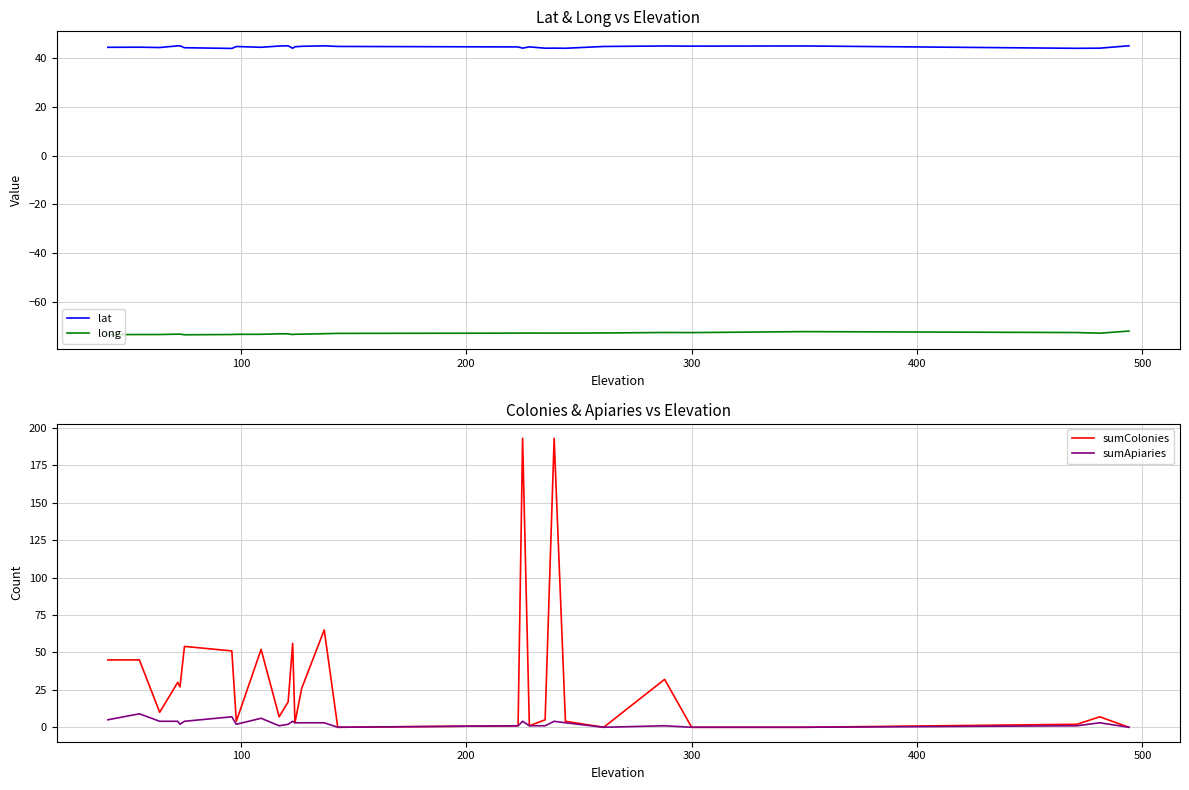

What is the highest value of the lat series?

45.0